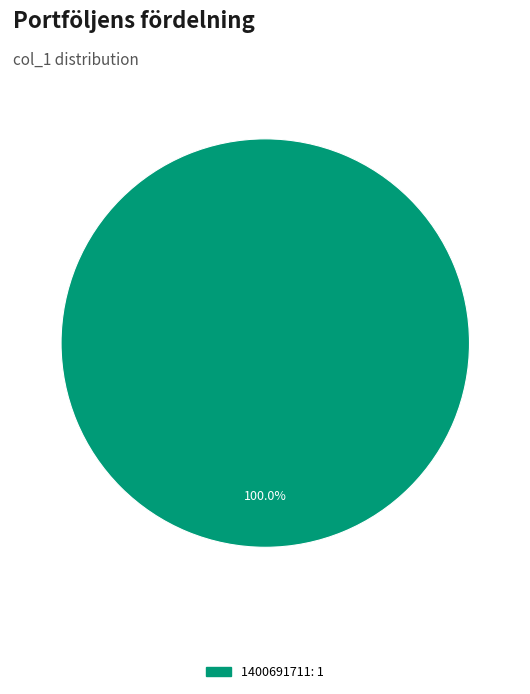

Does any single category account for the majority?

Yes